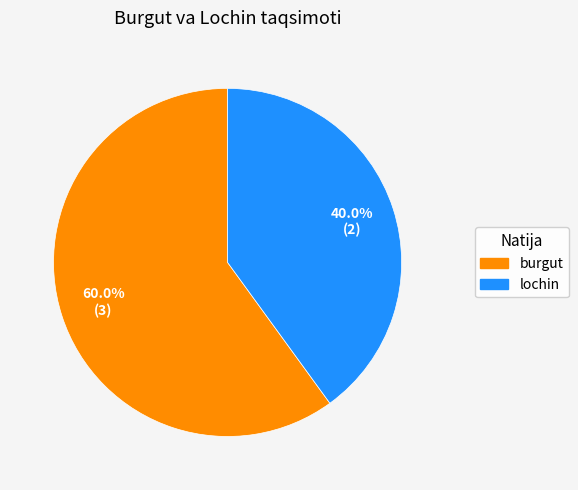

Which category accounts for the majority?

burgut